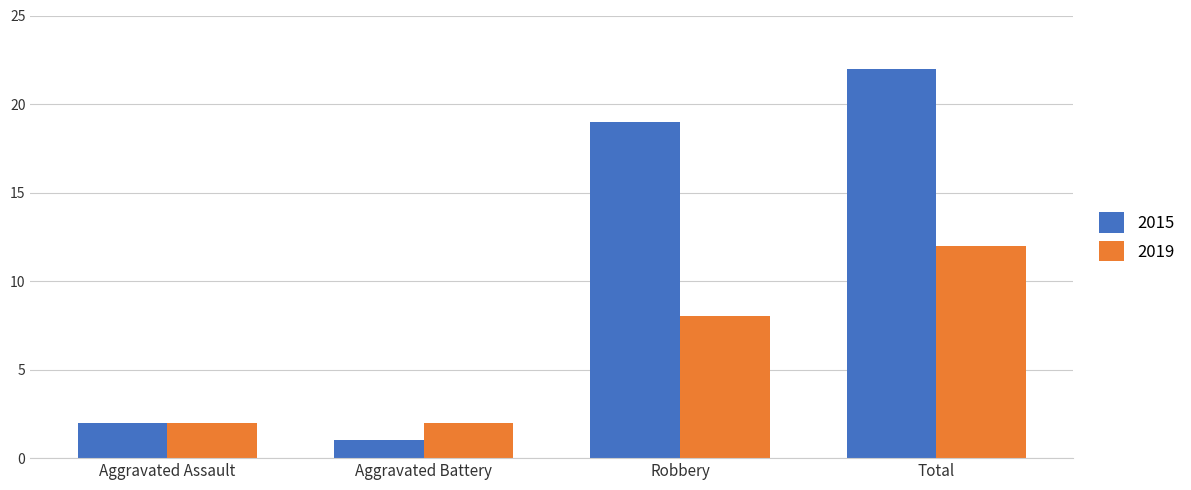

Are the bars grouped side by side (vs. stacked)?

Yes